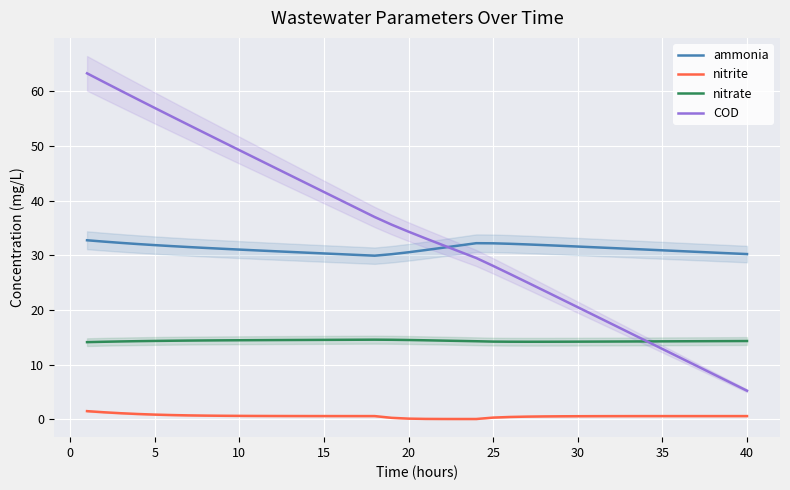

True or false: nitrate and COD cross at least once.

True